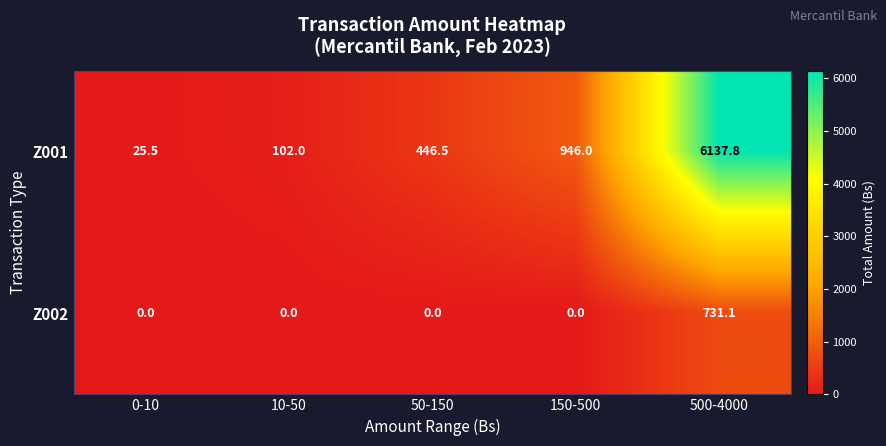

Which series has the largest total across all categories?

Z001